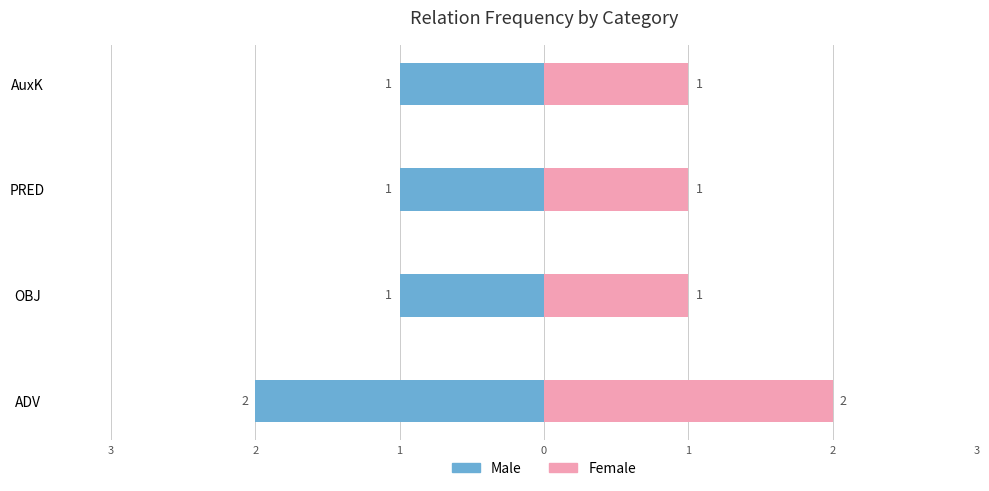

Is the value of Male at PRED greater than the value of Female at AuxK?

No